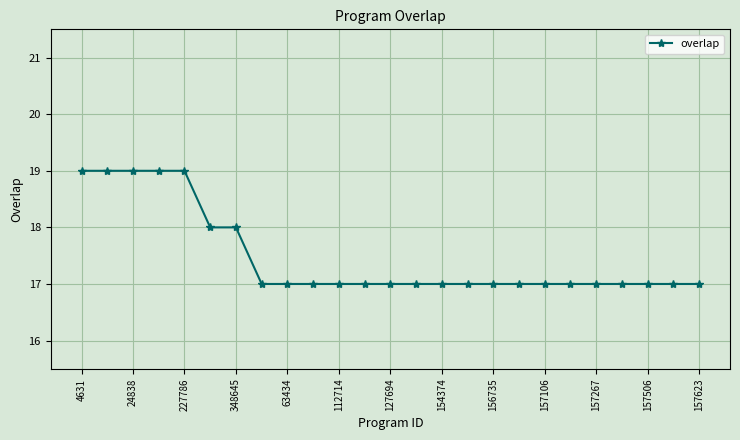

What is the value of the 16th point from the left?

17